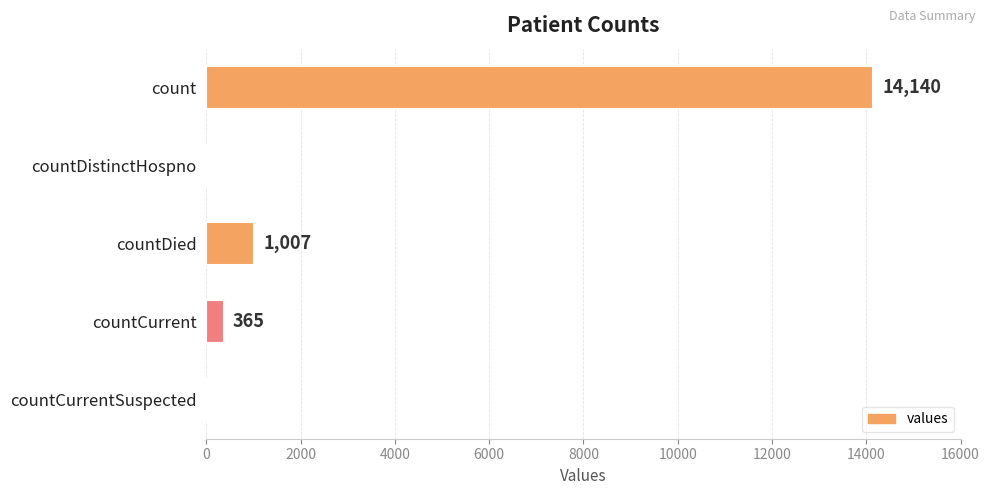

Where is the data nearest to the value 7070?

countDied